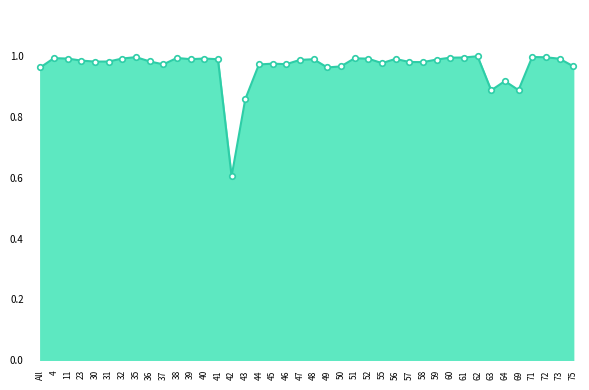

What position from the left is 44?

17